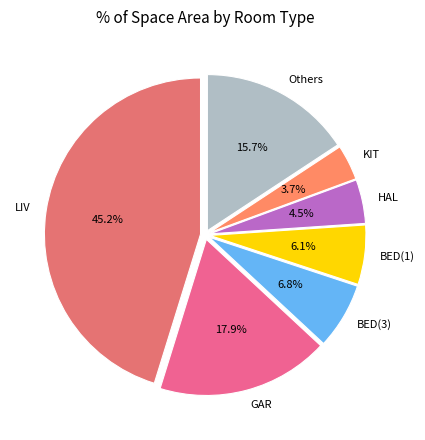

Does LIV represent more than half of the total?

No